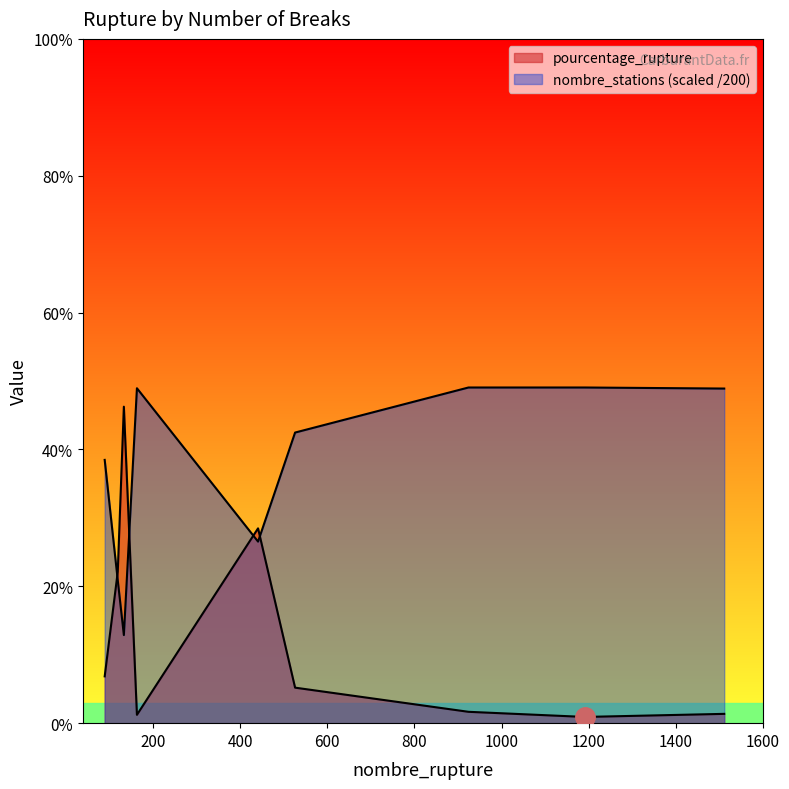

What are all the series names shown in the legend?

pourcentage_rupture, nombre_stations